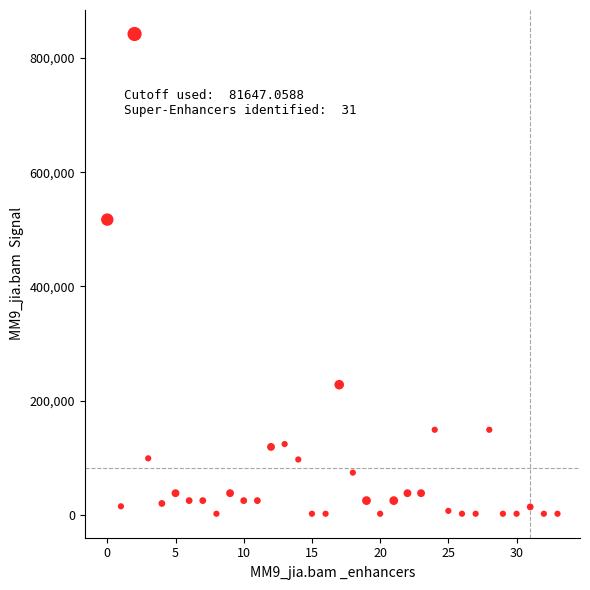

What Y value in the scatter plot is closest to 422000?

517000